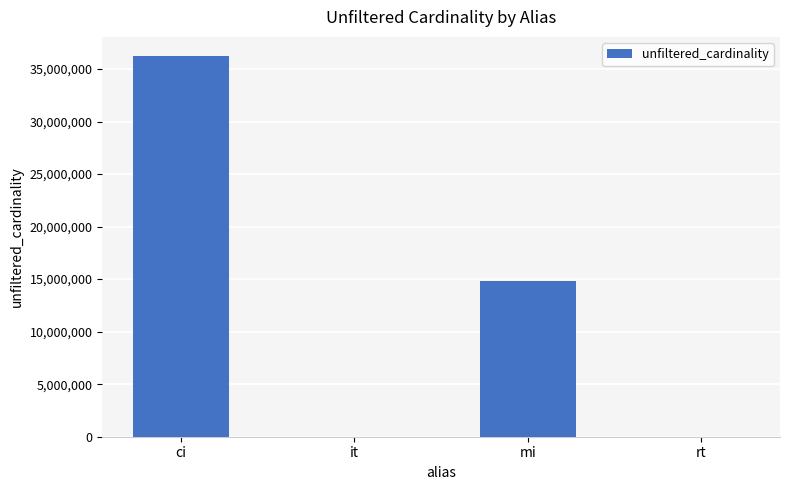

Between it and mi, which is larger?

mi